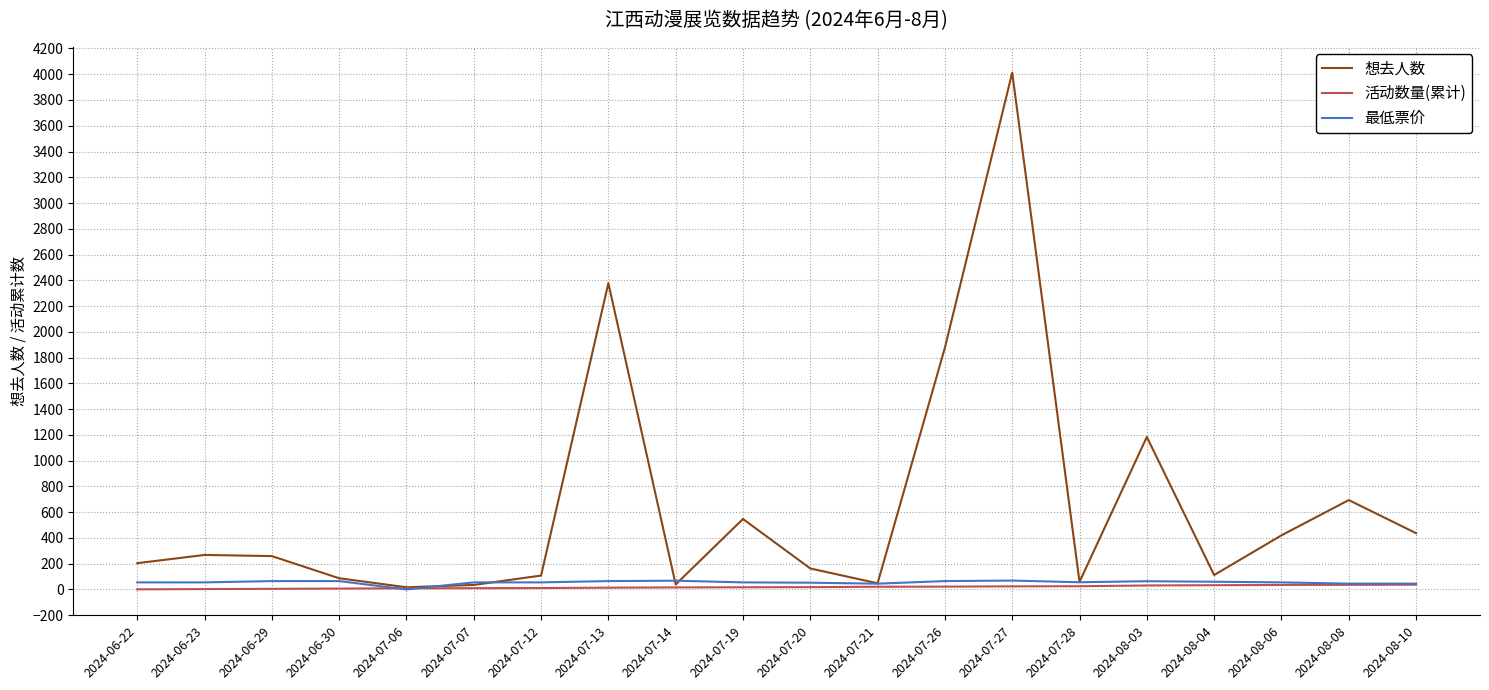

At which category is the sum across all series the highest?

2024-07-27